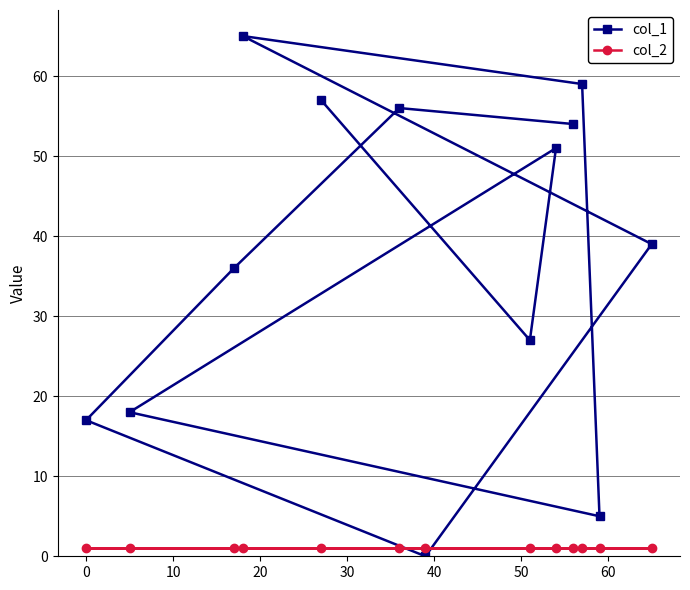

True or false: col_2 has more than 1 interior local peaks.

False